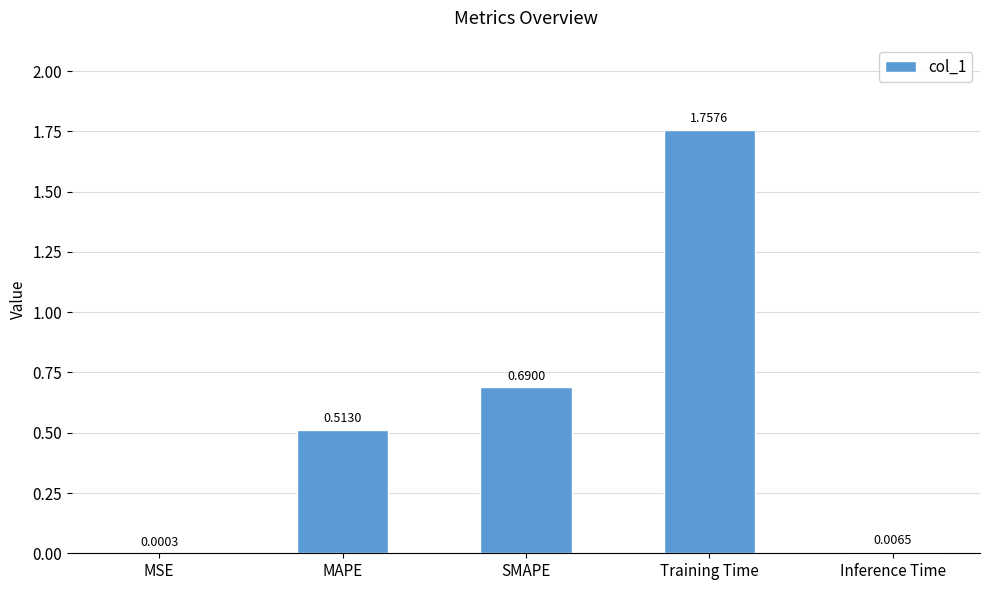

Between MSE and SMAPE, which is larger?

SMAPE